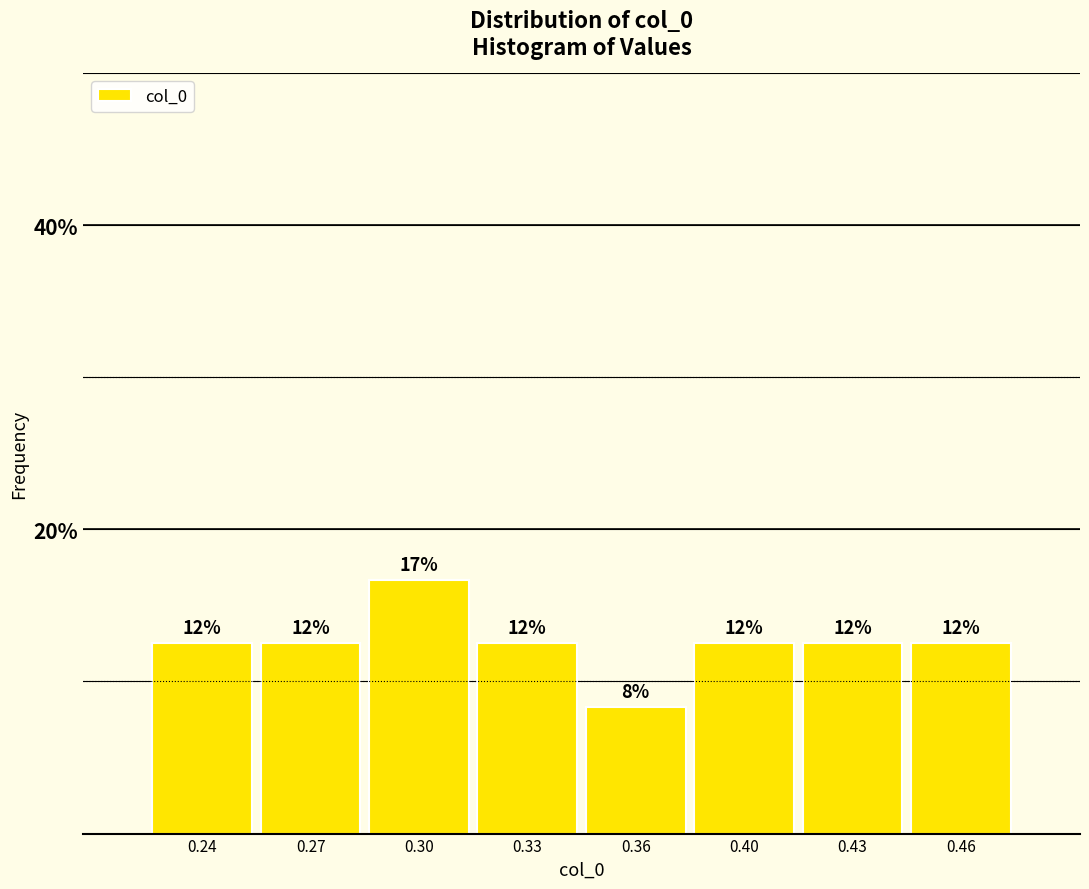

How many bars are there in total?

8